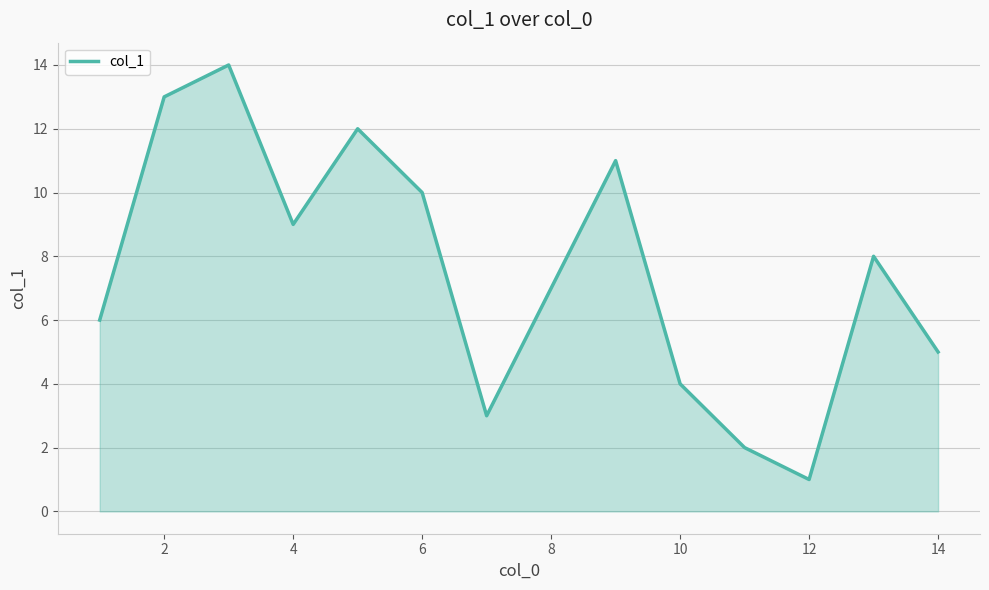

What is the difference between the maximum and minimum values?

13